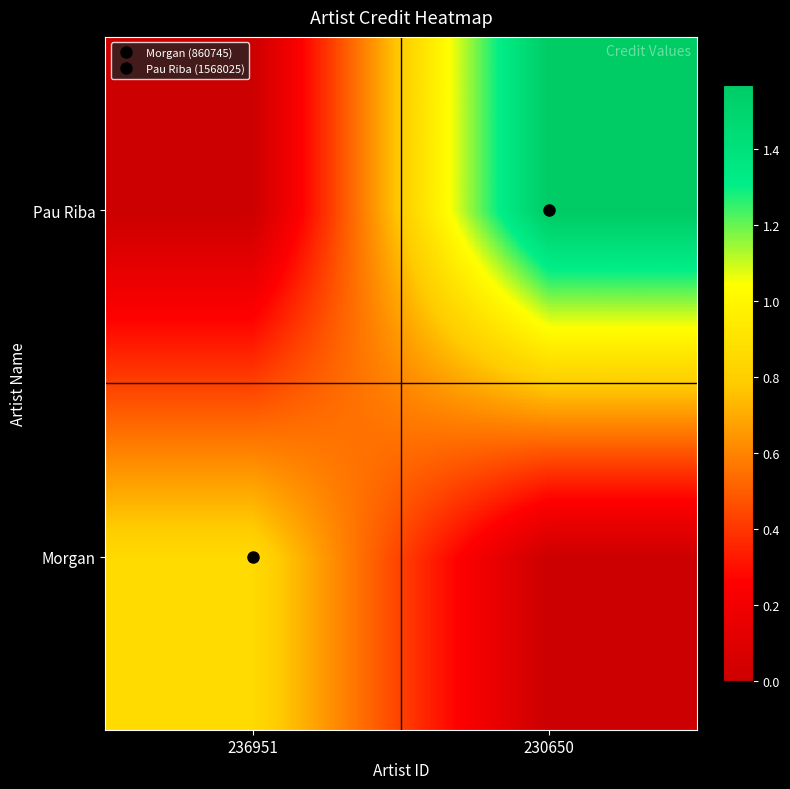

List the series in order of their overall mean, lowest first.

Morgan, Pau Riba